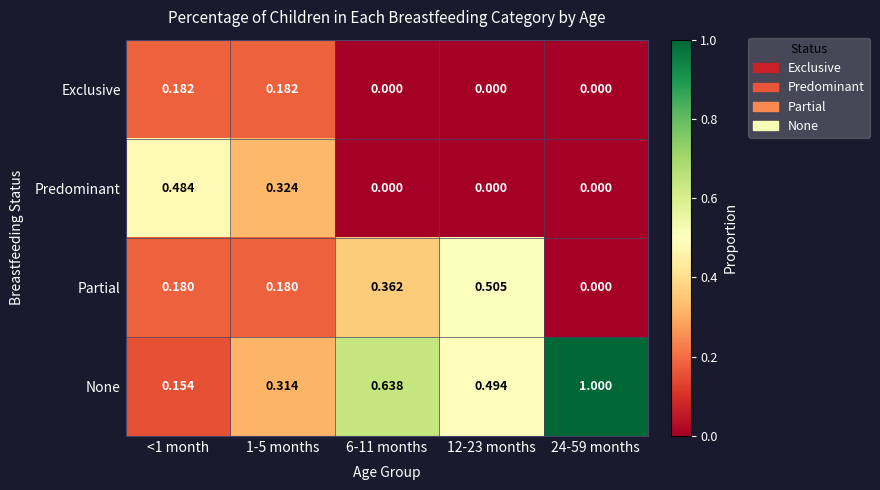

Which series changed the most between 6-11 months and 12-23 months?

None